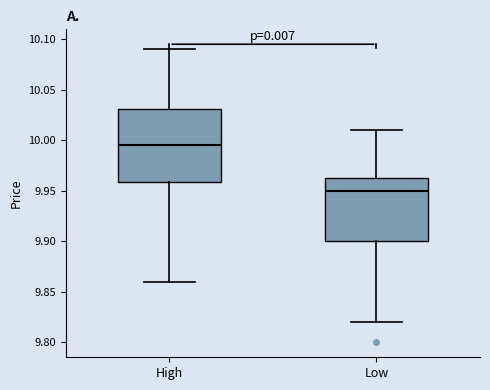

Reading left to right, transcribe this box plot: for each box, give where its median line is, the range the box spans, and where its two whiskers end, as read against the y-axis. The values are not printed on the chart, so give them approximately, as read against the axis.

High: median 9.995, box 9.960 to 10.030, whiskers 9.860 to 10.090
Low: median 9.950, box 9.900 to 9.965, whiskers 9.820 to 10.010